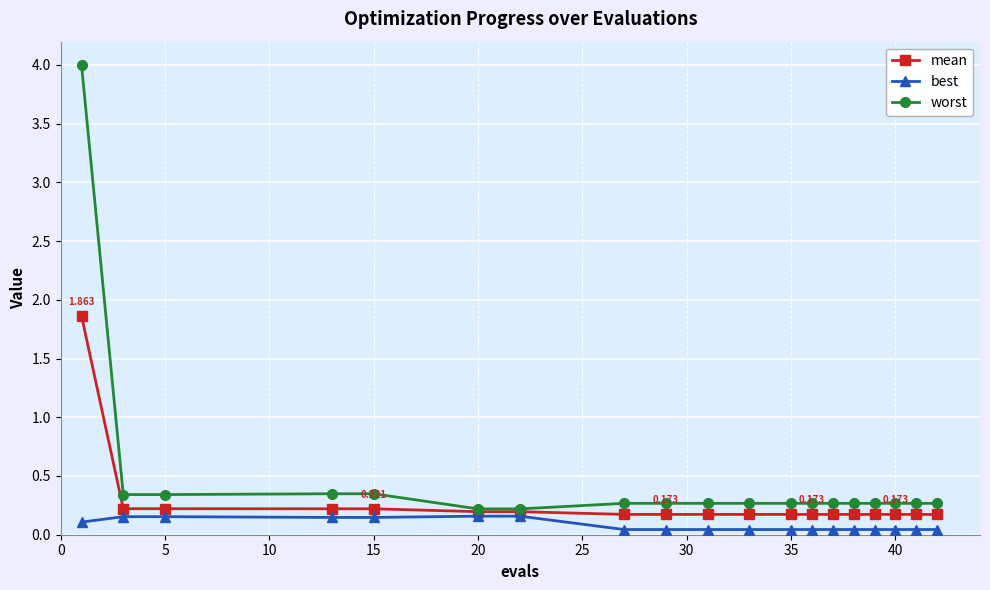

List the series in order of their overall mean, lowest first.

best, mean, worst